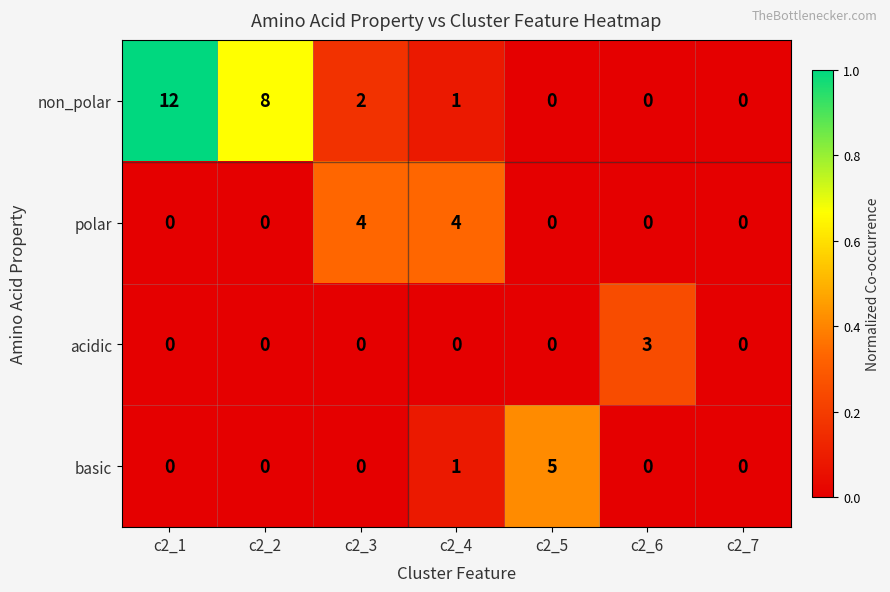

List the series in order of their peak value, highest first.

non_polar, basic, polar, acidic